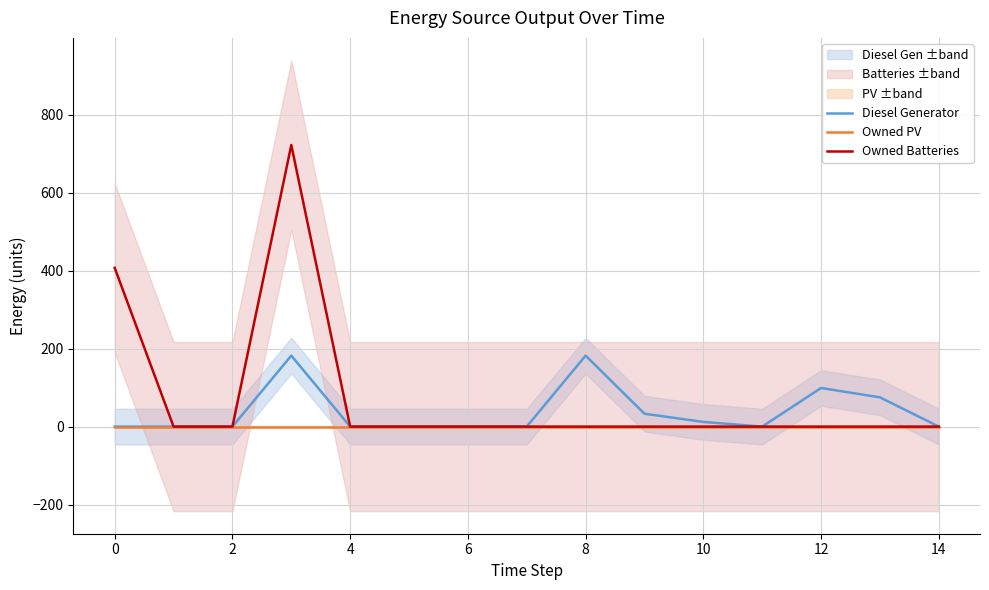

What are all the series names shown in the legend?

Diesel Generator, Owned PV, Owned Batteries